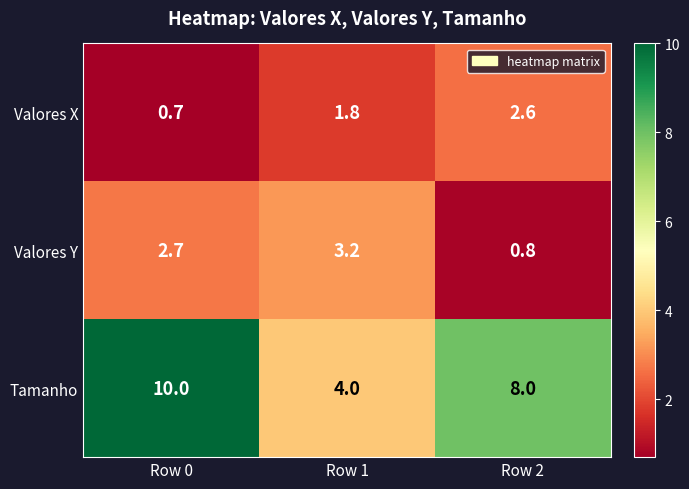

Rank the series by their maximum value, from lowest to highest.

Valores X, Valores Y, Tamanho